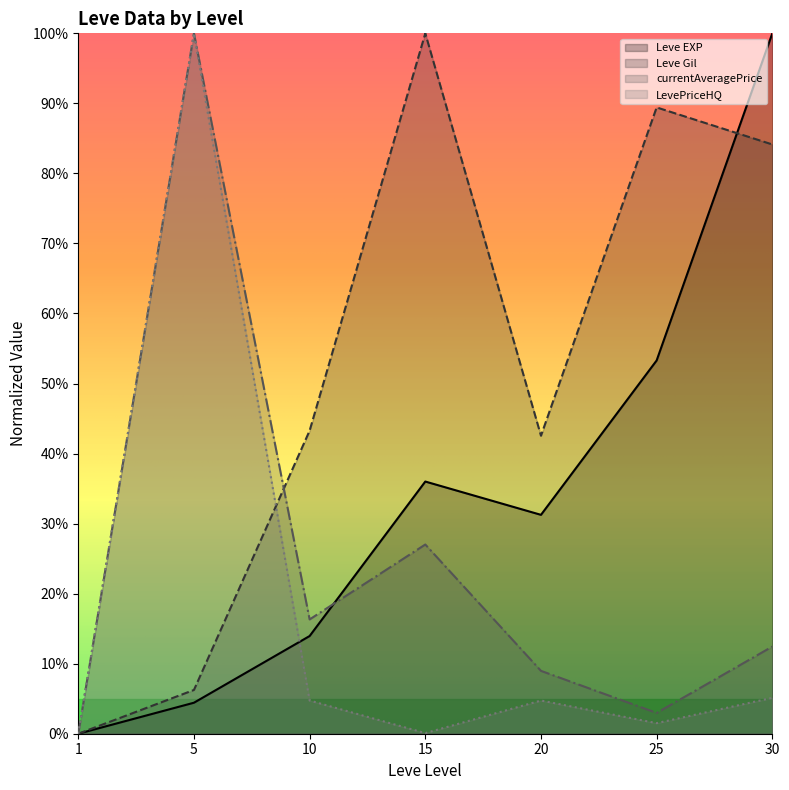

What is the difference between the second highest and second lowest values in the LevePriceHQ series?

0.1